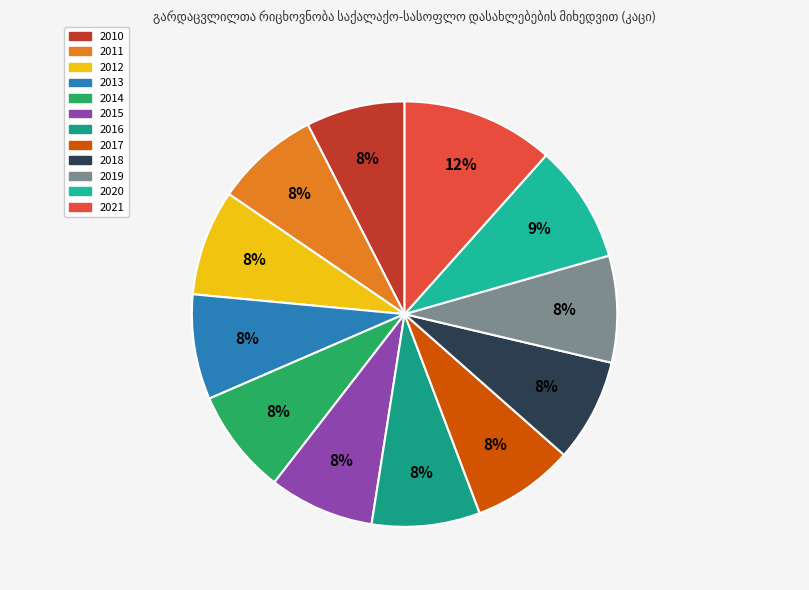

To the nearest percent, what is the combined percentage of 2018 and 2017?

16%